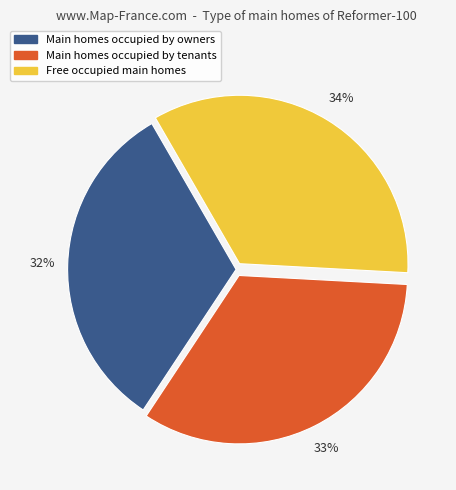

To the nearest percent, what is the average slice percentage?

33%